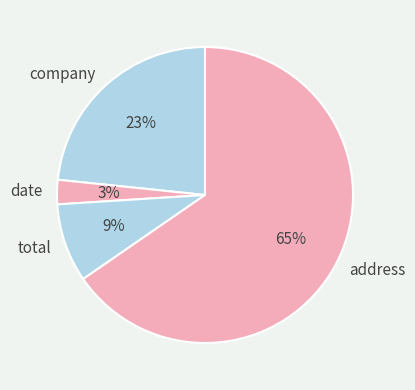

Rank the categories by value from highest to lowest.

address, company, total, date